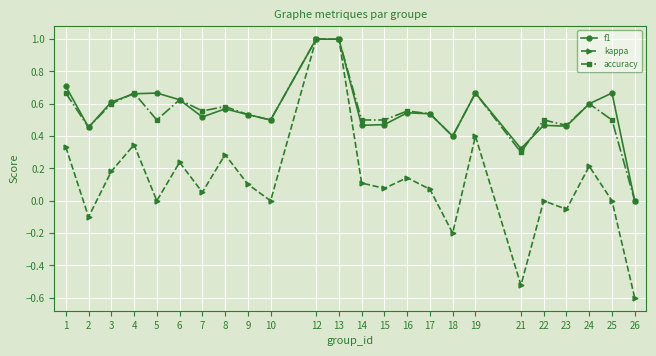

Is the value of kappa at 12 greater than the value of f1 at 7?

Yes